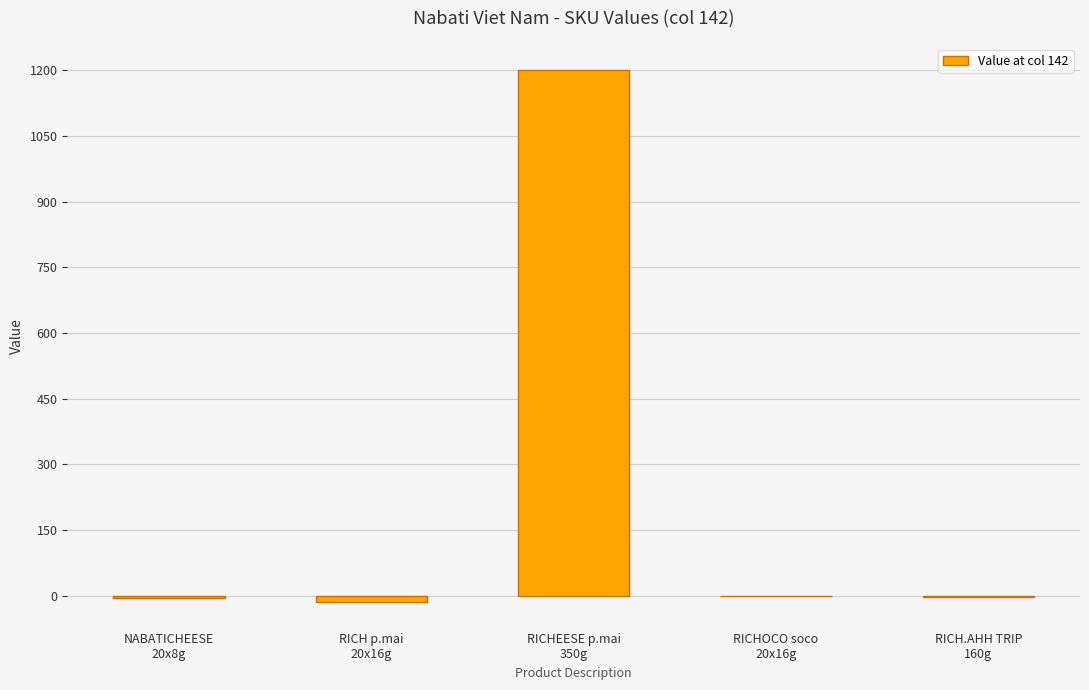

How many series are shown in this chart?

1